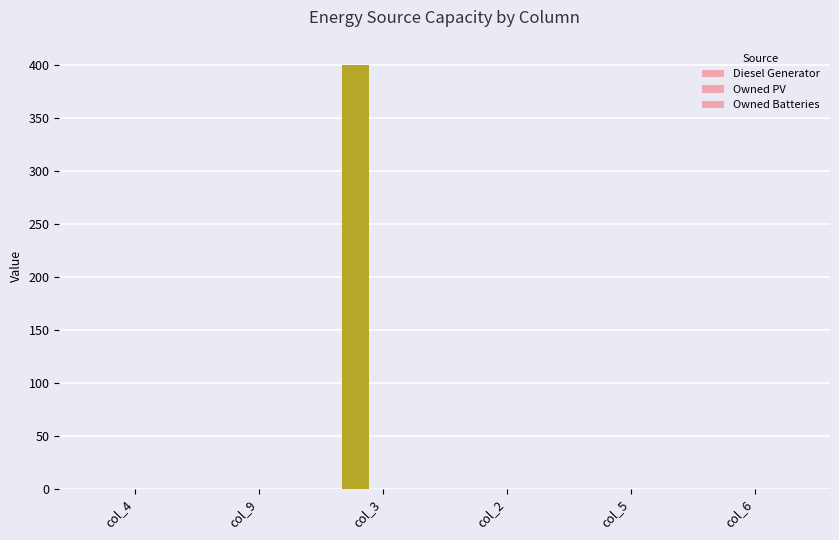

How many values exceed 0?

1